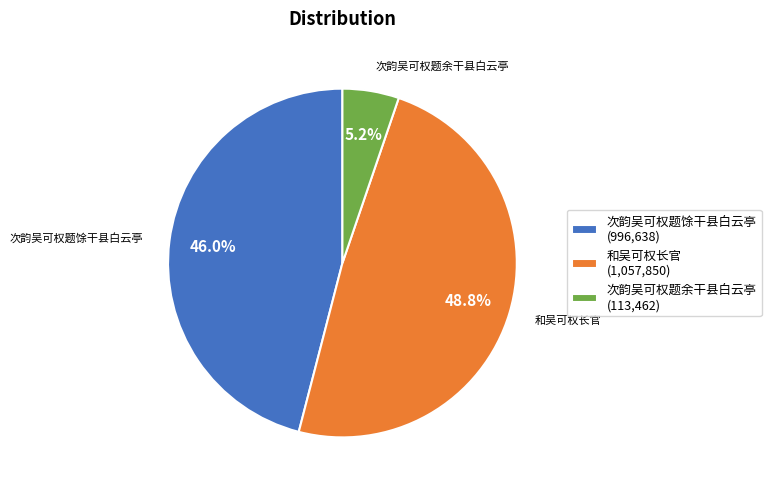

Does 次韵吴可权题余干县白云亭 represent more than half of the total?

No